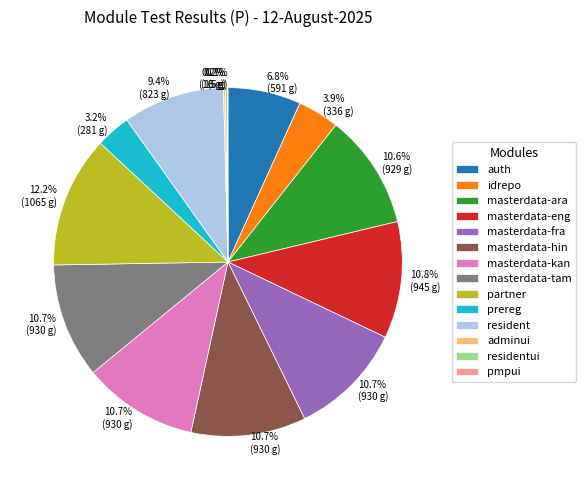

To the nearest percent, what portion does masterdata-tam represent?

11%